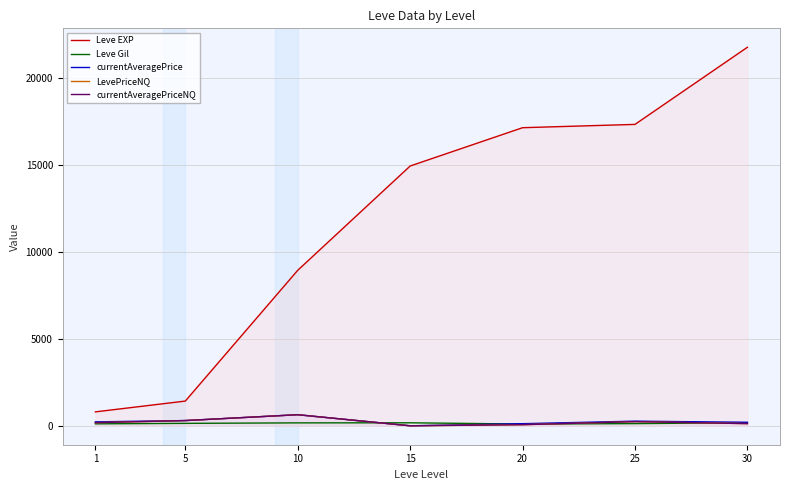

What is the total value across all series at 1?

1495.4